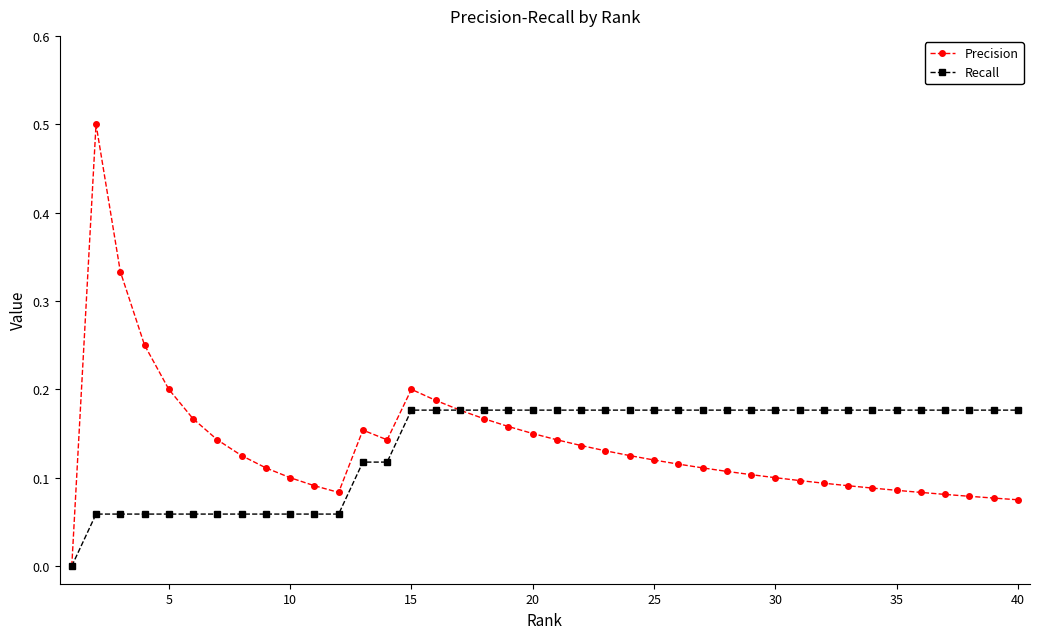

Rank the series by their maximum value, from highest to lowest.

Precision, Recall